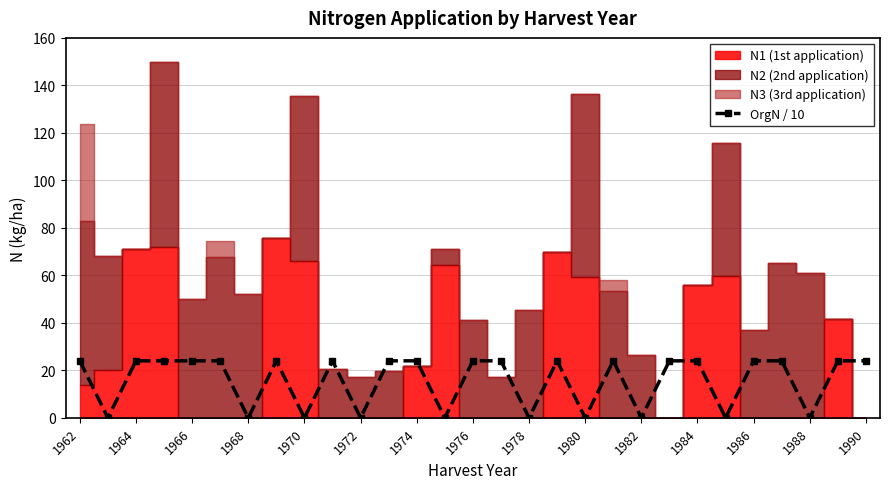

The value of OrgN / 10 at 1984 is 24. True or false?

True